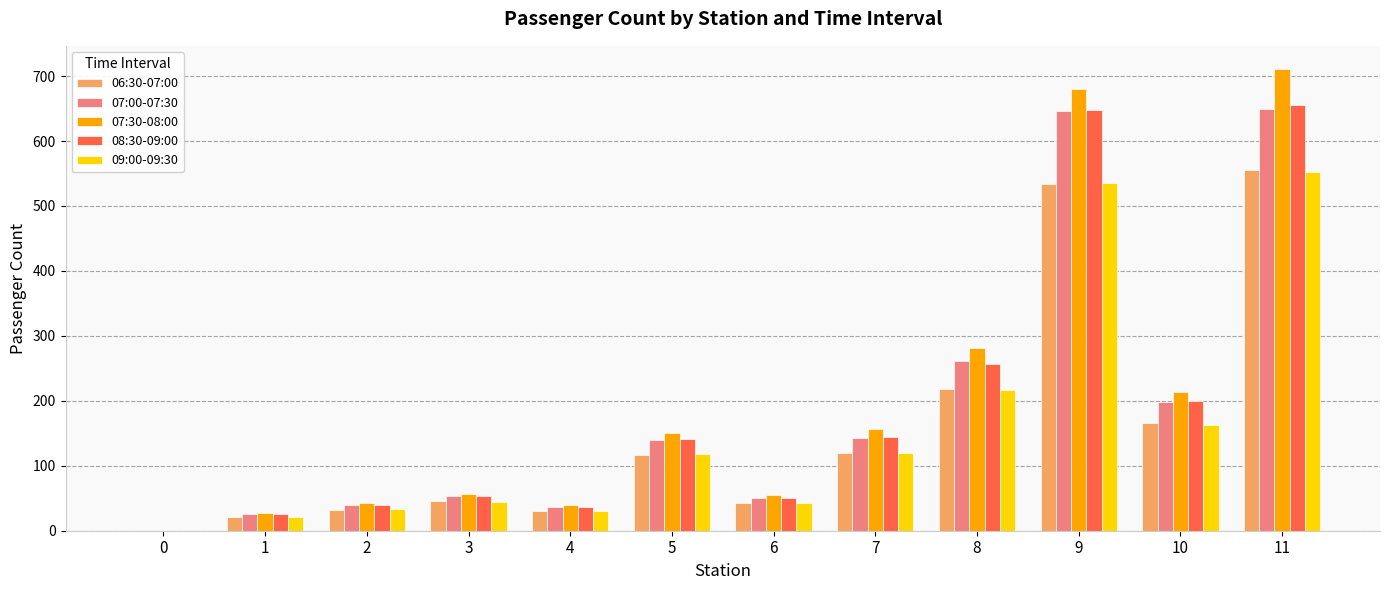

What is the difference between the 09:00-09:30 values at 11 and 0?

553